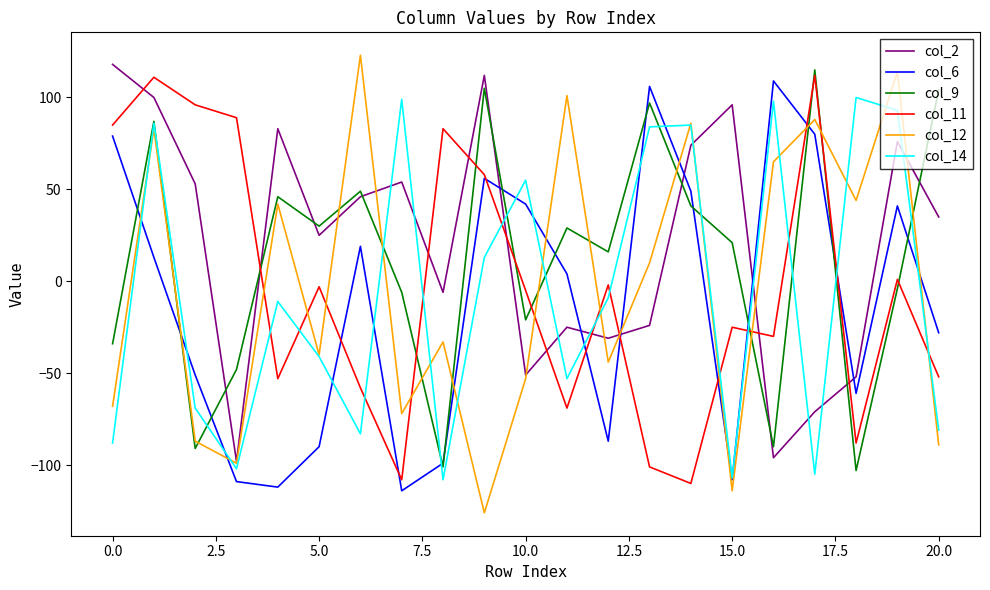

What is the greatest value displayed?

123